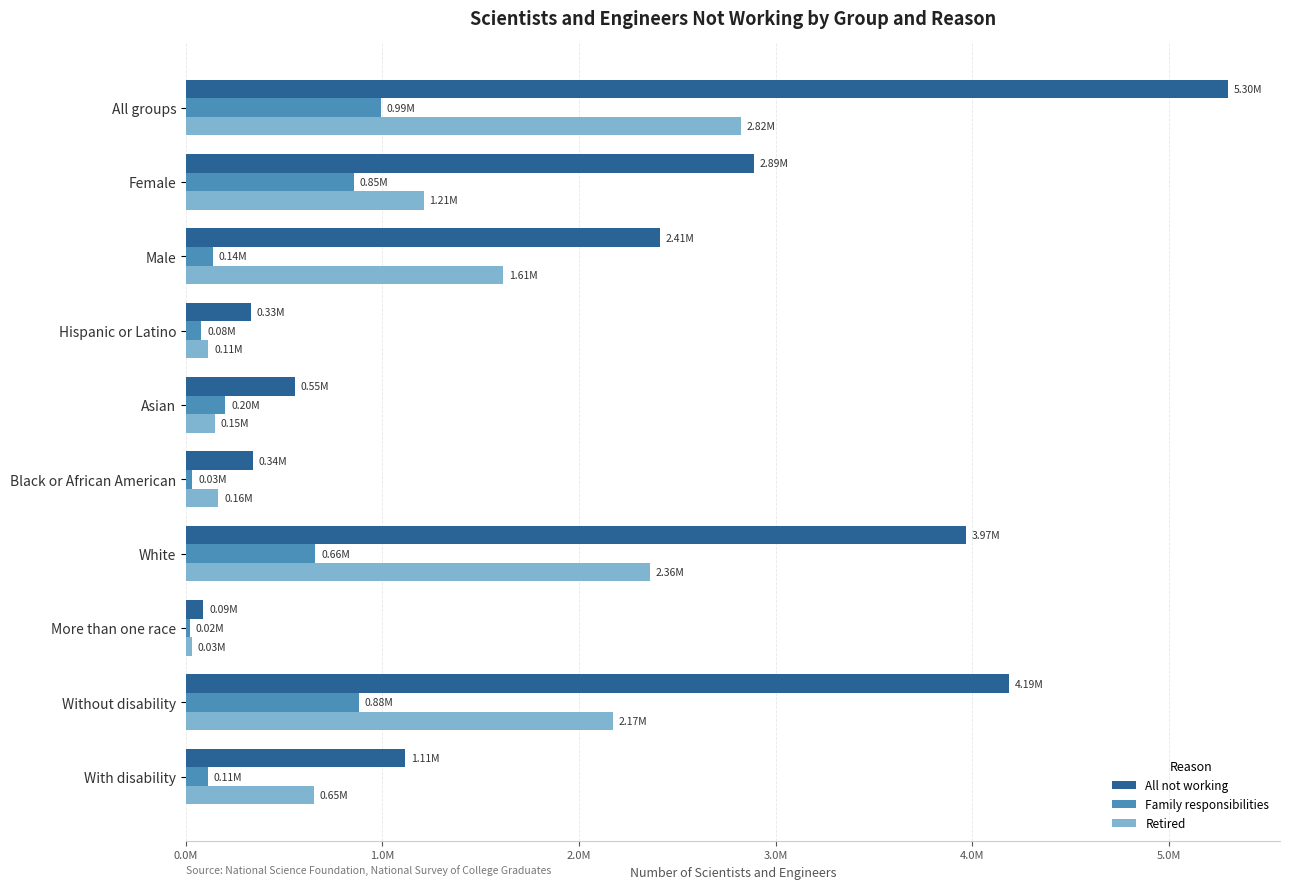

Reading right to left, extract all data points from this chart.

All not working: 1114000	4189000	88000	3967000	341000	553000	331000	2411000	2891000	5302000
Family responsibilities: 111000	881000	18000	659000	32000	200000	78000	137000	855000	992000
Retired: 652000	2171000	30000	2359000	164000	146000	113000	1613000	1209000	2822000